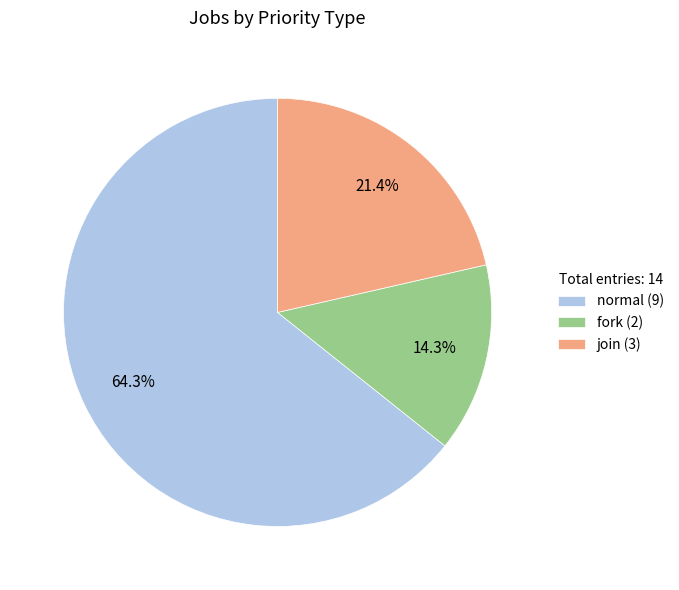

What is the largest slice in the pie chart?

normal